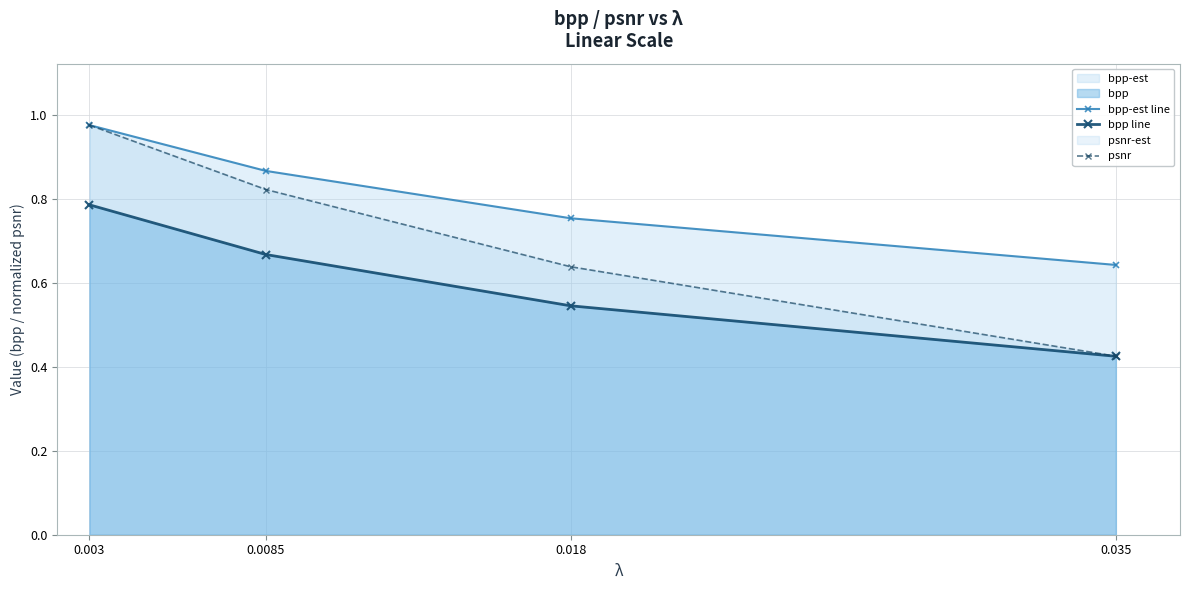

Is it true that bpp-est line equals 1.0 at 0.003?

True